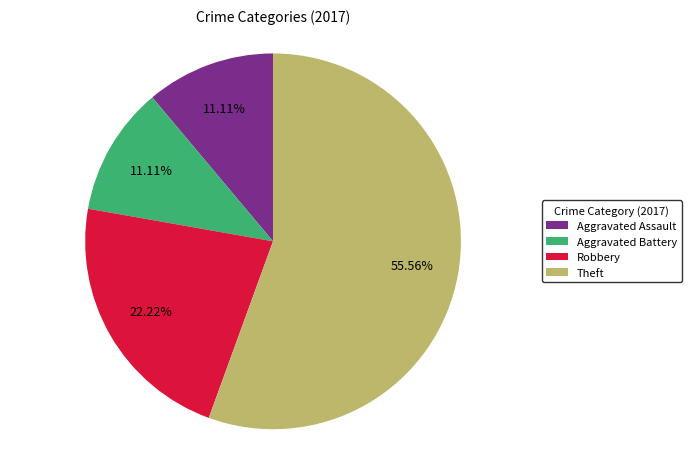

Approximately how many times larger is the value at Aggravated Battery compared to Robbery?

0.5